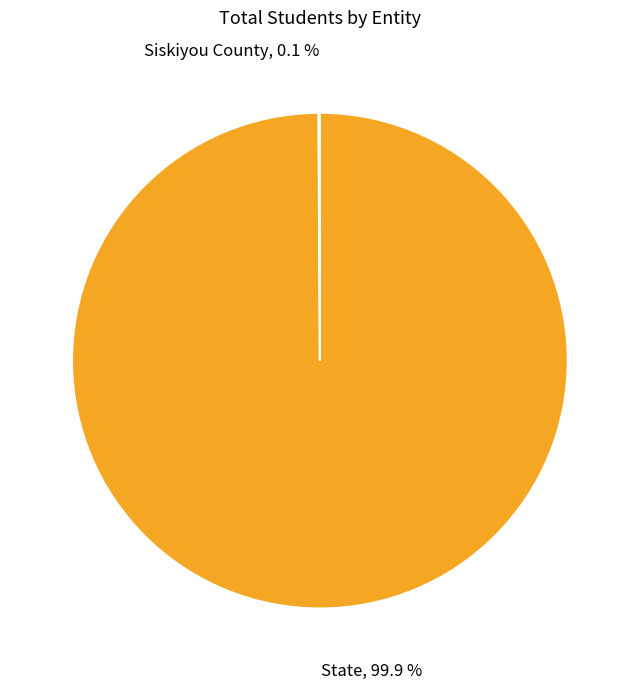

What percentage is the State slice, to the nearest percent?

100%